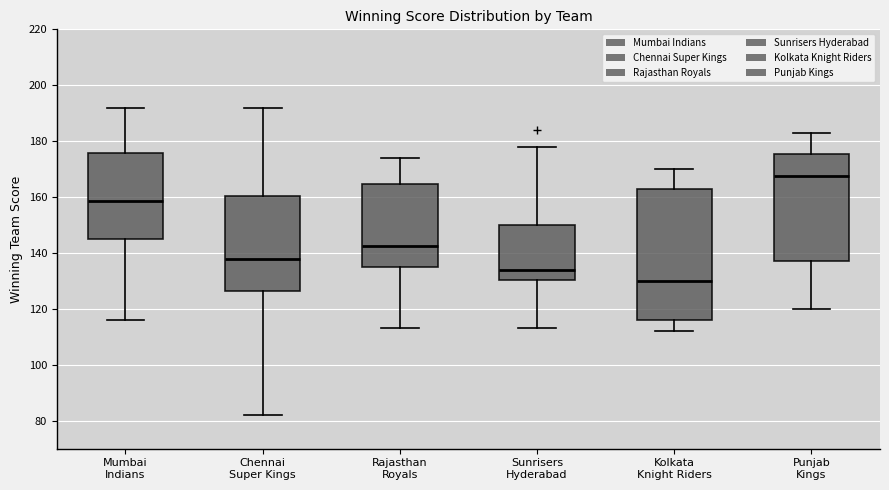

Reading left to right, transcribe this box plot: for each box, give where its median line is, the range the box spans, and where its two whiskers end, as read against the y-axis. The values are not printed on the chart, so give them approximately, as read against the axis.

Mumbai Indians: median 158, box 146 to 176, whiskers 116 to 192
Chennai Super Kings: median 138, box 126 to 160, whiskers 82 to 192
Rajasthan Royals: median 142, box 136 to 164, whiskers 114 to 174
Sunrisers Hyderabad: median 134, box 130 to 150, whiskers 114 to 178
Kolkata Knight Riders: median 130, box 116 to 164, whiskers 112 to 170
Punjab Kings: median 168, box 138 to 176, whiskers 120 to 184